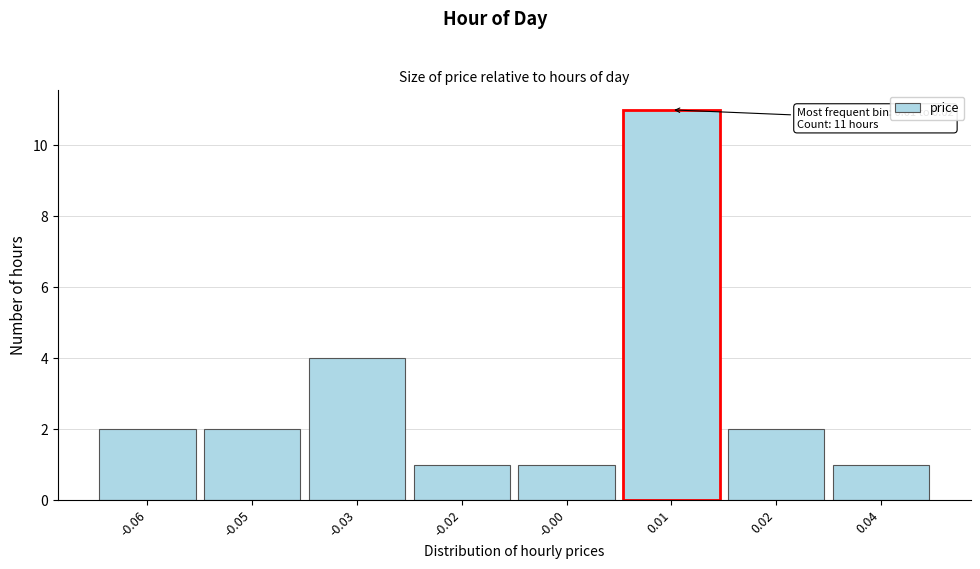

Reading left to right, transcribe all the data shown in this chart.

-0.06=2	-0.05=2	-0.03=4	-0.02=1	-0.00=1	0.01=11	0.02=2	0.04=1